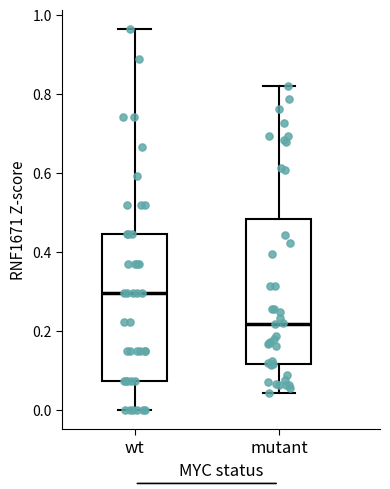

Reading left to right, read every box against the y-axis: the position of its median line, the range the box covers, and the ends of its whiskers. The values are not printed on the chart, so give them approximately, as read against the axis.

wt: median 0.30, box 0.08 to 0.44, whiskers 0.00 to 0.96
mutant: median 0.22, box 0.12 to 0.48, whiskers 0.04 to 0.82